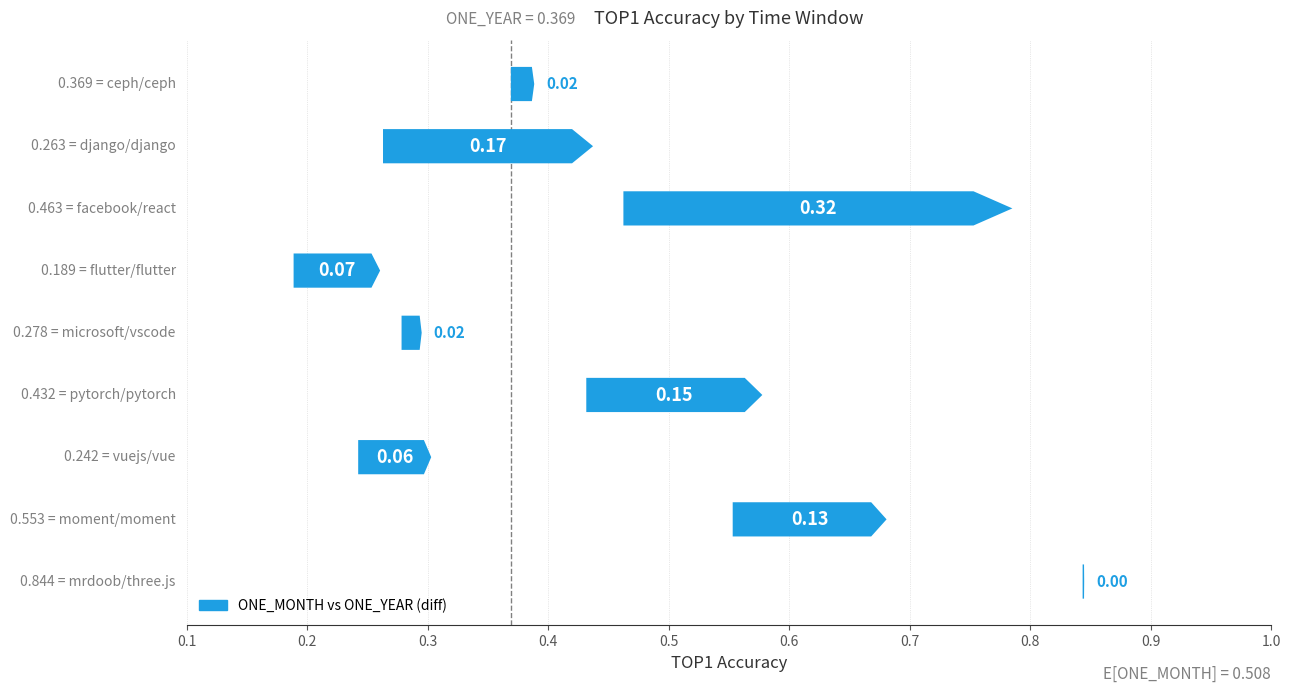

Which series has the largest total across all categories?

ONE_MONTH